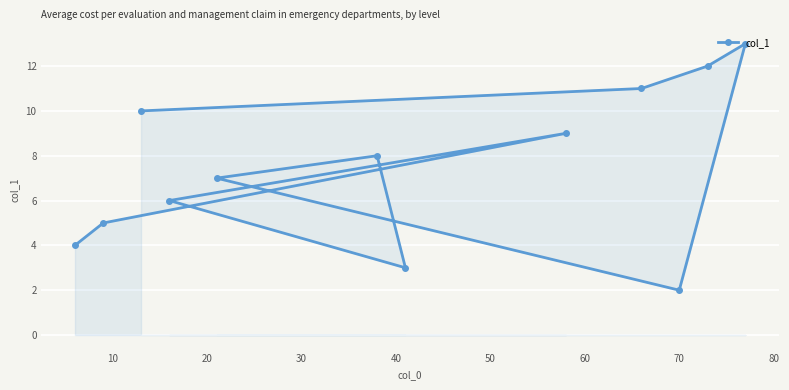

What is the difference between the second highest and second lowest values?

9.0